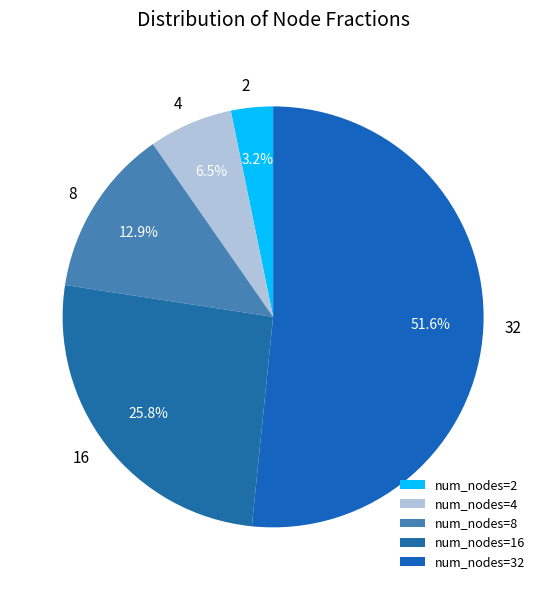

How many segments does this pie chart have?

5